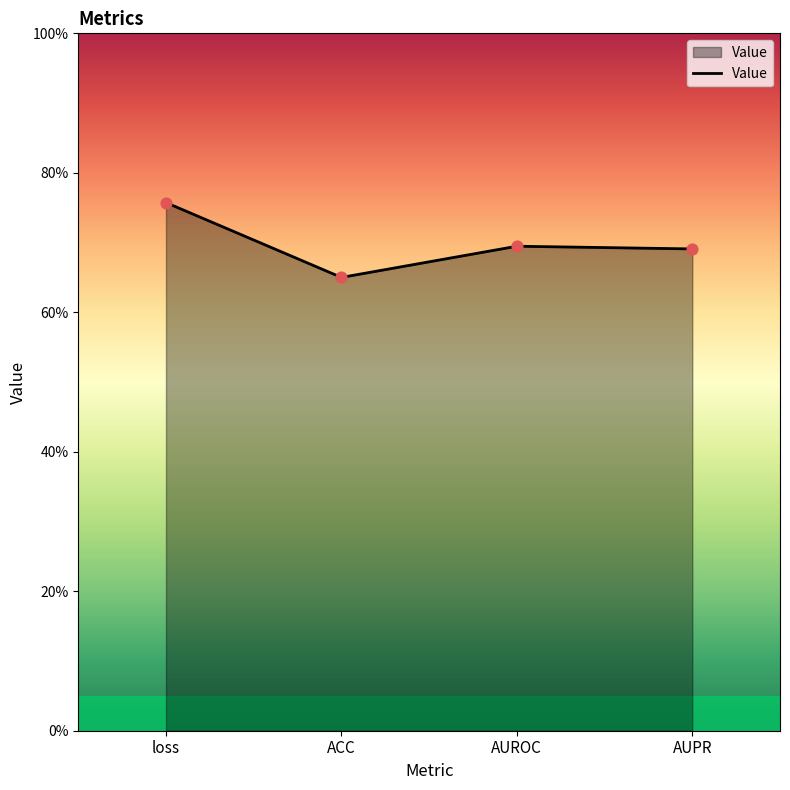

What is the change in value from loss to AUROC?

-0.1